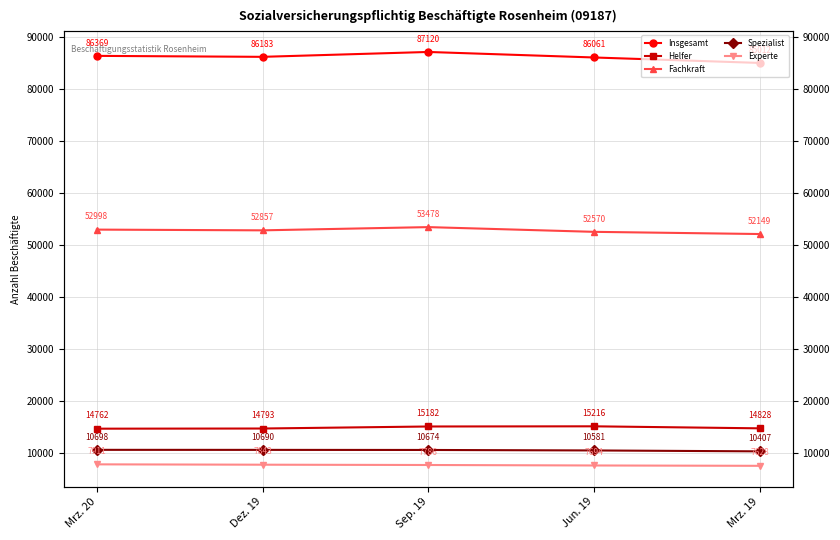

True or false: Helfer has a value of 22905 at Mrz. 20.

False